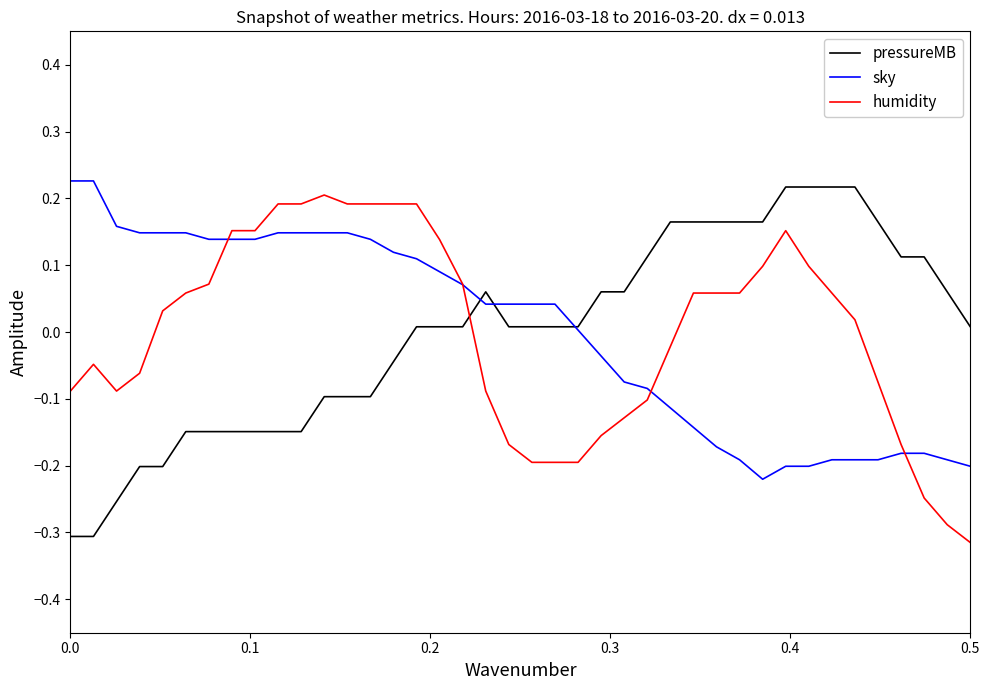

After their last crossing, which series has the higher values: humidity or pressureMB?

pressureMB